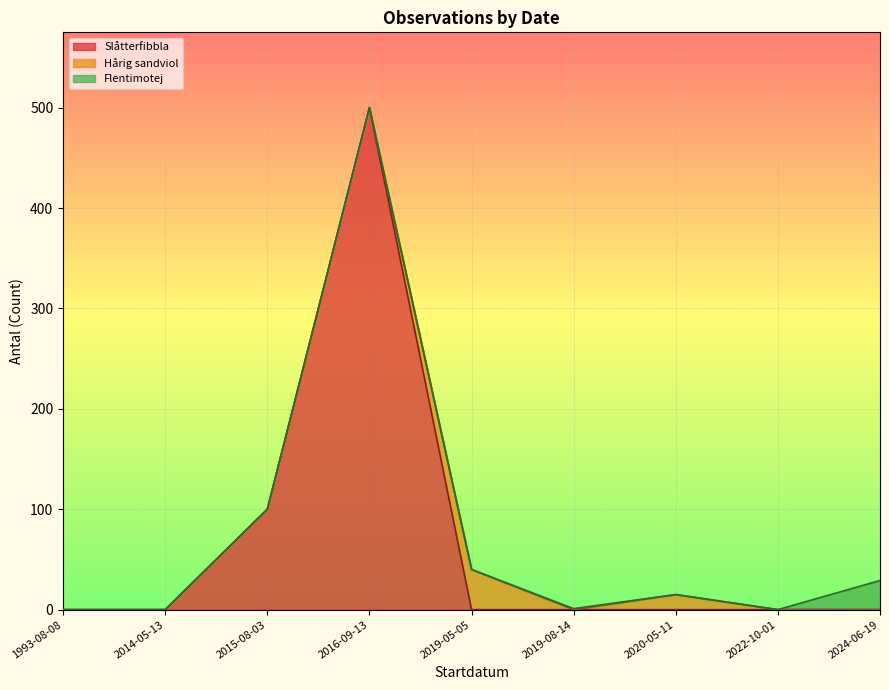

What is the difference between the maximum and minimum values?

500